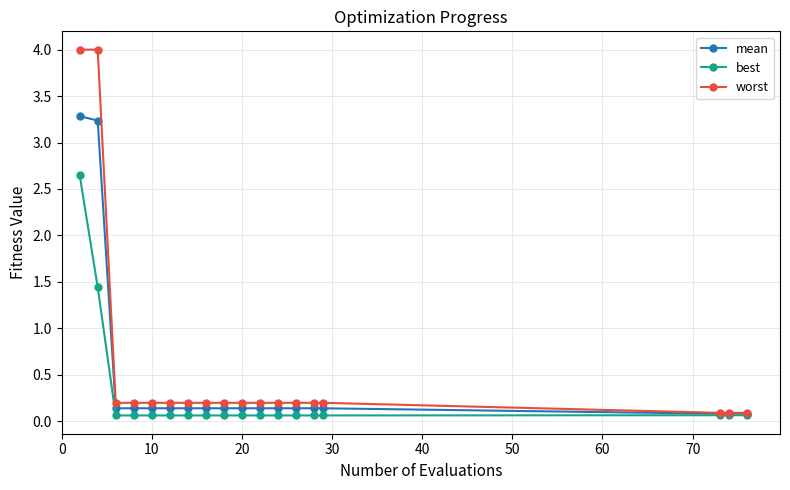

What is the smallest value displayed?

0.1